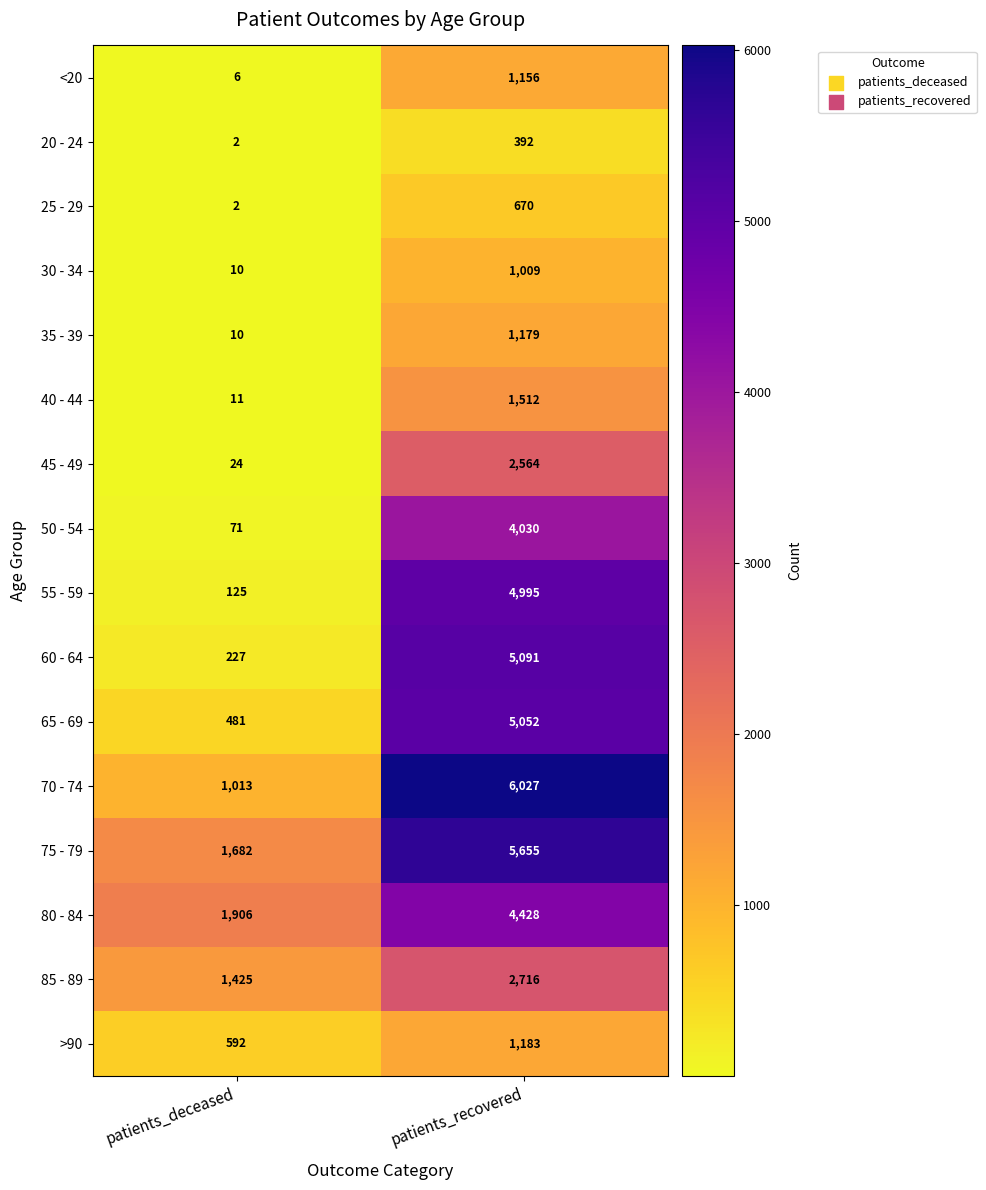

What is the difference between the highest and lowest values at patients_deceased?

1904